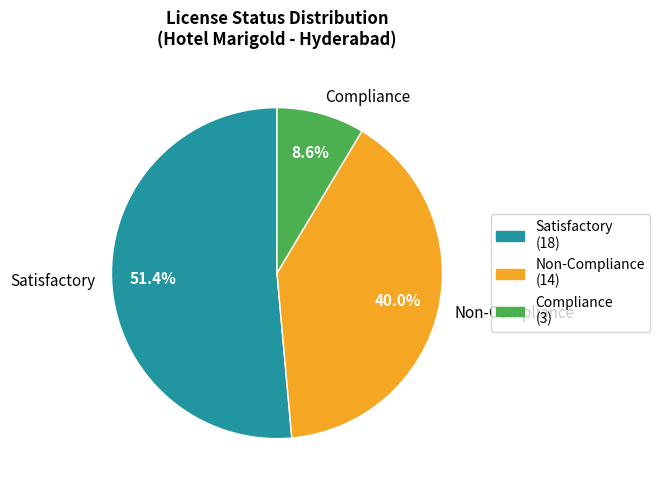

To the nearest percent, what percentage of the pie is Compliance?

9%